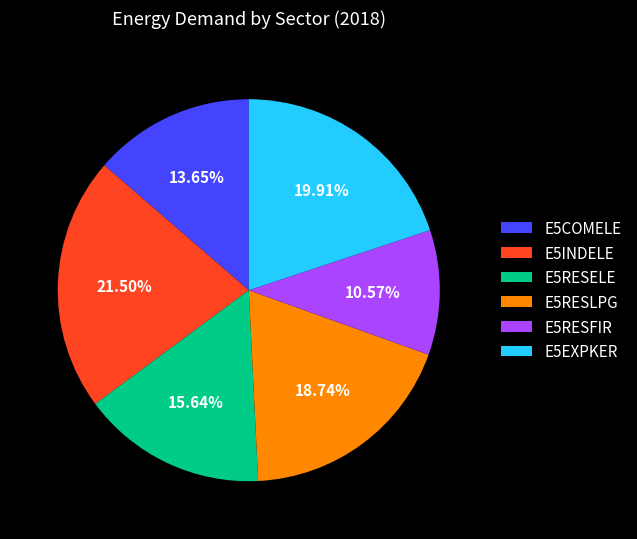

To the nearest percent, what is the difference between the E5RESELE and E5RESLPG slice percentages?

3%